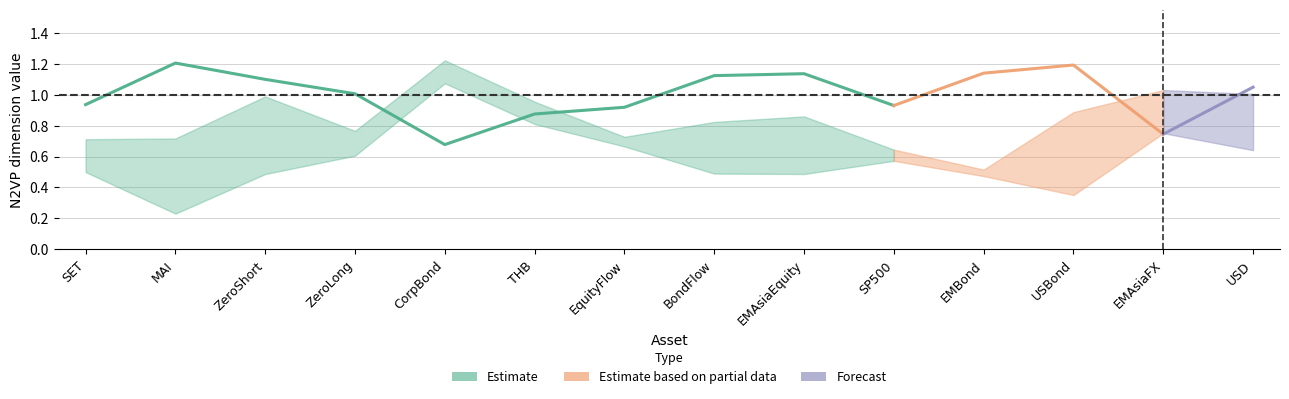

The value of N2VP_dim1of2 at CorpBond is 0.7. True or false?

True